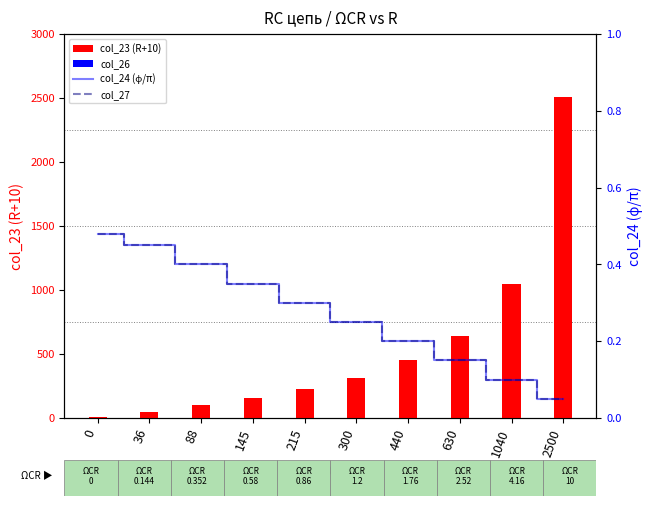

What is the value of the col_27 bar at the 3rd from the left?

0.4